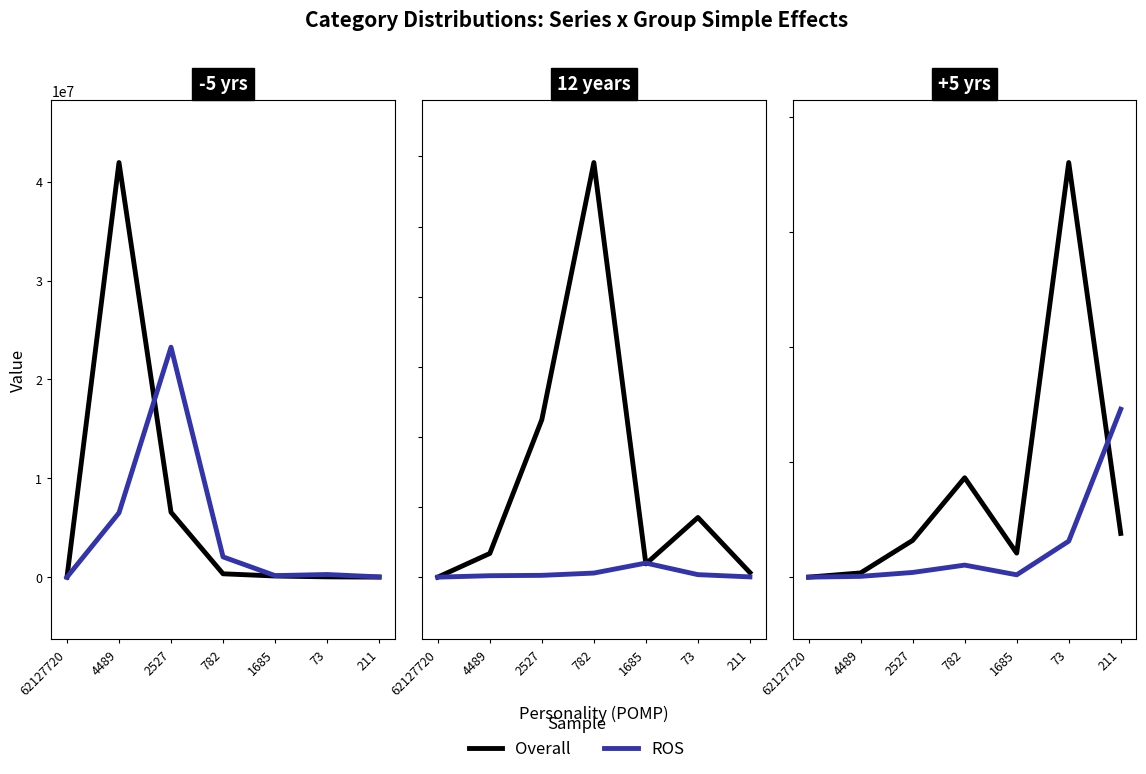

How many categories are shown in the chart?

7